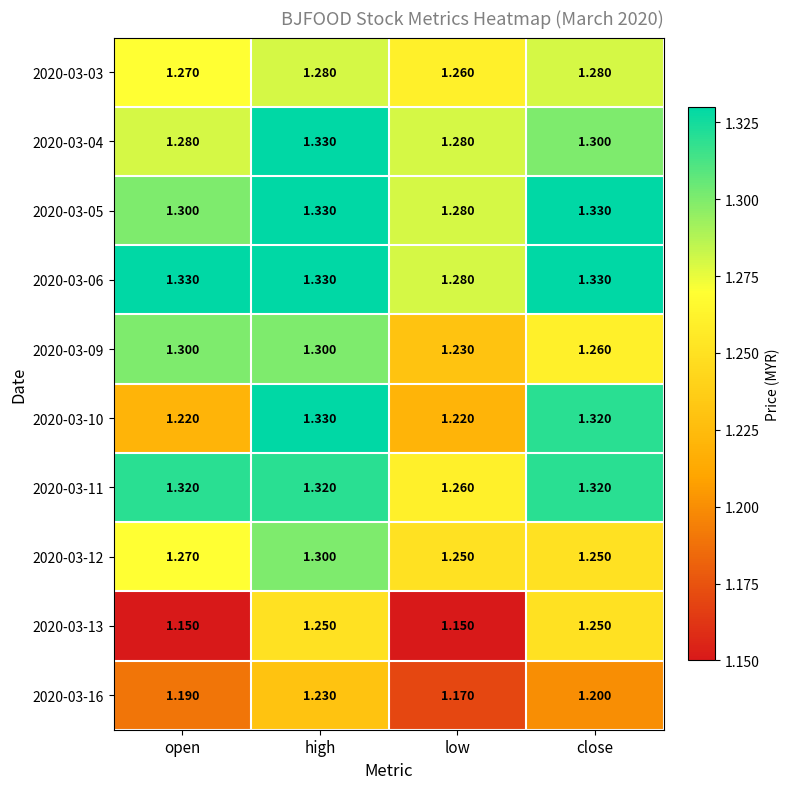

At which category is the sum across all series the highest?

high